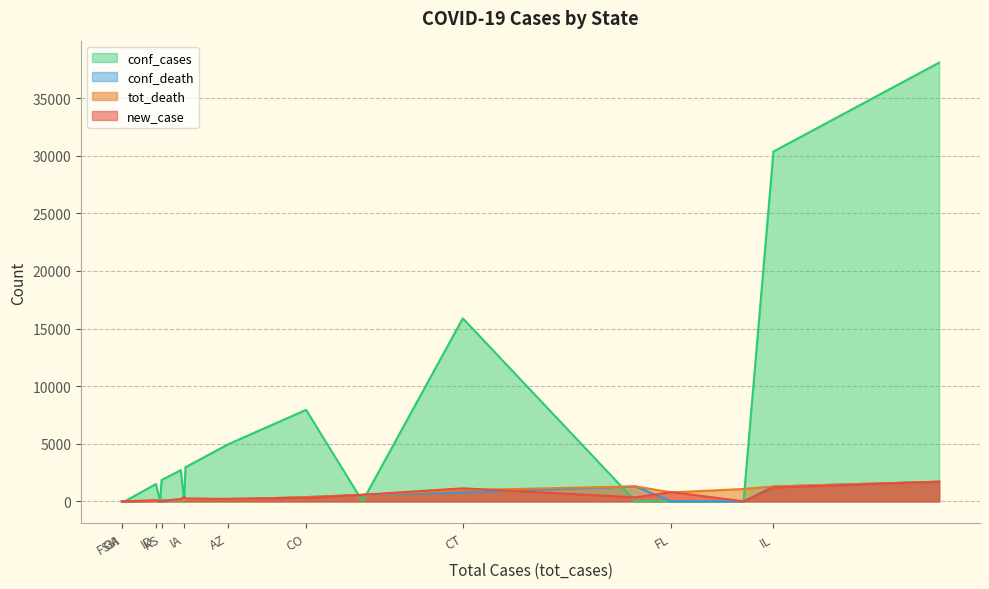

Reading right to left, transcribe all the data shown in this chart.

new_case: 38077=1705	23928=348	2960=253	1849=38	11210=569	30357=1197	1587=101	2902=389	1=1	135=2	2=2	0=0	25598=801	2745=207	15884=1129	8582=302	28963=0	4929=210	1781=4	4946=223
tot_death: 38077=1706	23928=1296	2960=148	1849=92	11210=562	30357=1290	1587=41	2902=75	1=0	135=5	2=0	0=0	25598=774	2745=72	15884=971	8582=373	28963=1072	4929=184	1781=40	4946=165
conf_cases: 38077=38077	23928=0	2960=2960	1849=1849	11210=0	30357=30357	1587=1507	2902=0	1=0	135=0	2=2	0=0	25598=0	2745=2708	15884=15884	8582=7941	28963=0	4929=4929	1781=0	4946=4946
conf_death: 38077=1706	23928=1296	2960=148	1849=0	11210=562	30357=1290	1587=41	2902=0	1=0	135=0	2=0	0=0	25598=0	2745=63	15884=774	8582=363	28963=0	4929=184	1781=0	4946=165